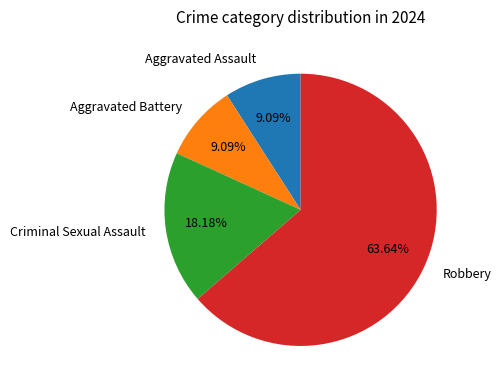

What is the largest slice in the pie chart?

Robbery